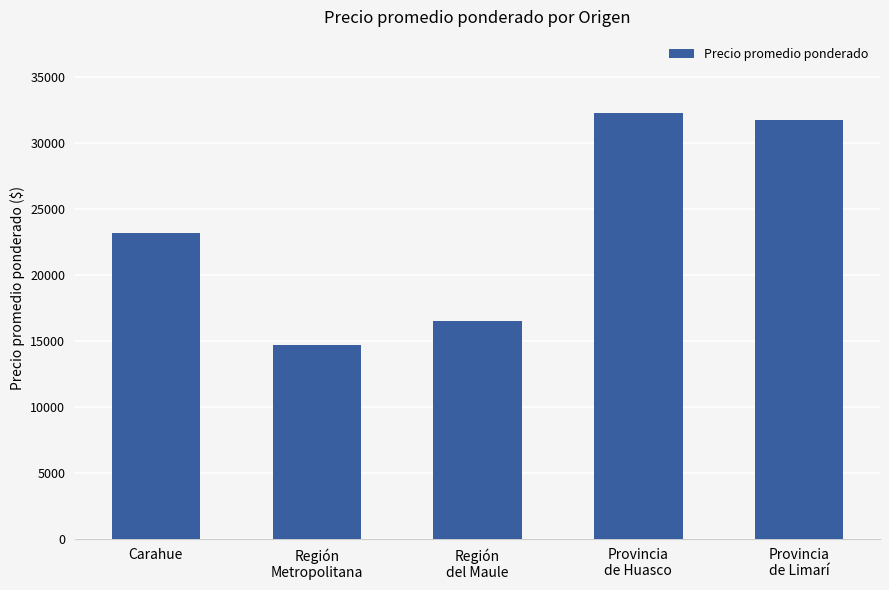

What is the change in value from Región
Metropolitana to Región
del Maule?

+1845